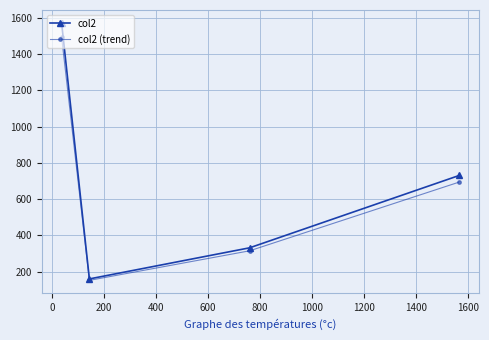

Does the chart have visible grid lines?

Yes